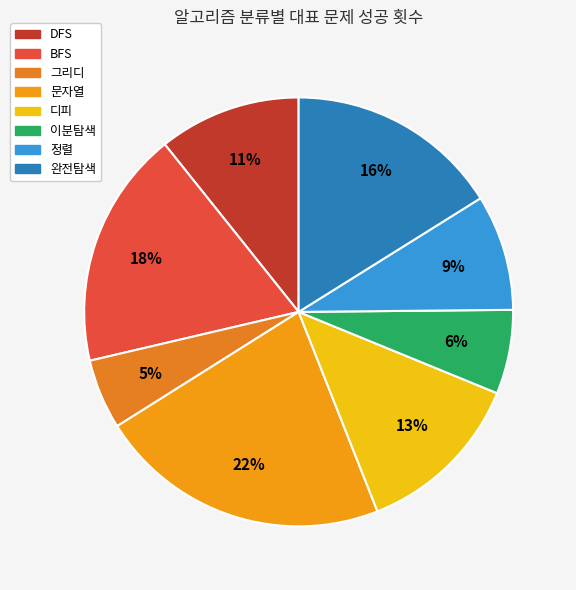

Count the number of slices in the pie.

8